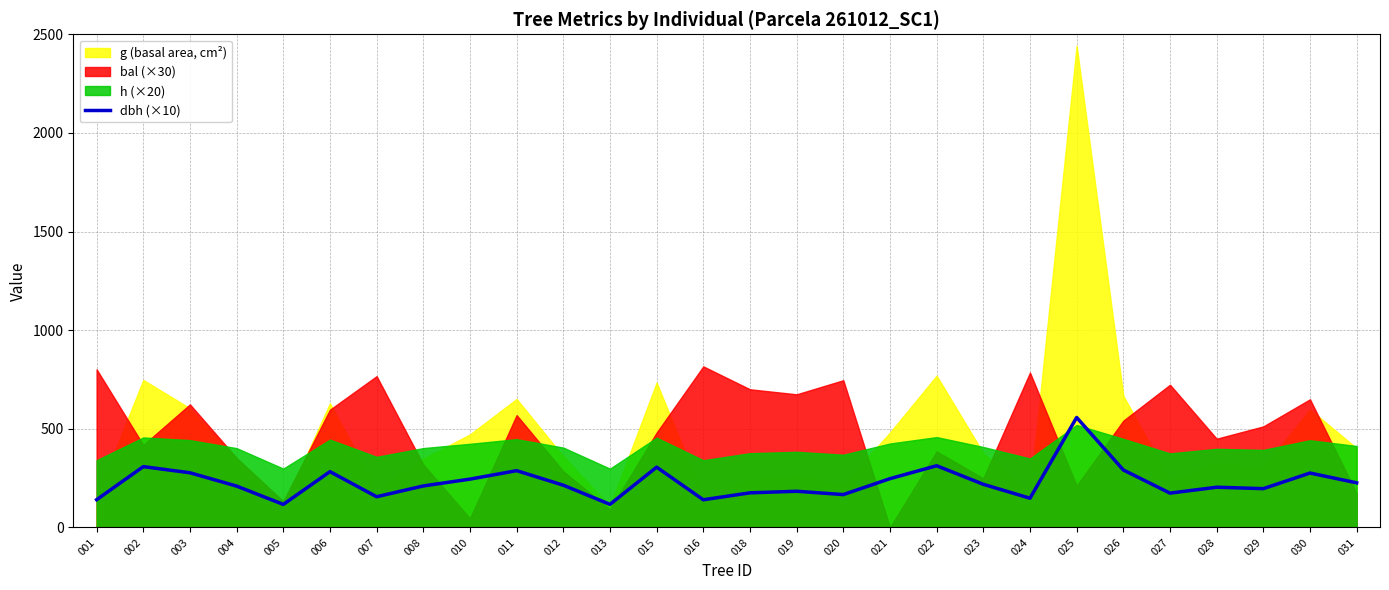

Reading left to right, transcribe all the data shown in this chart.

001=140.8	002=308.5	003=277.3	004=209.8	005=116.9	006=283.1	007=155.9	008=210.5	010=245.1	011=288.0	012=214.3	013=117.2	015=305.8	016=140.5	018=175.6	019=183.6	020=166.8	021=247.5	022=313.0	023=218.9	024=148.2	025=557.6	026=291.6	027=174.1	028=204.1	029=196.8	030=276.0	031=226.3